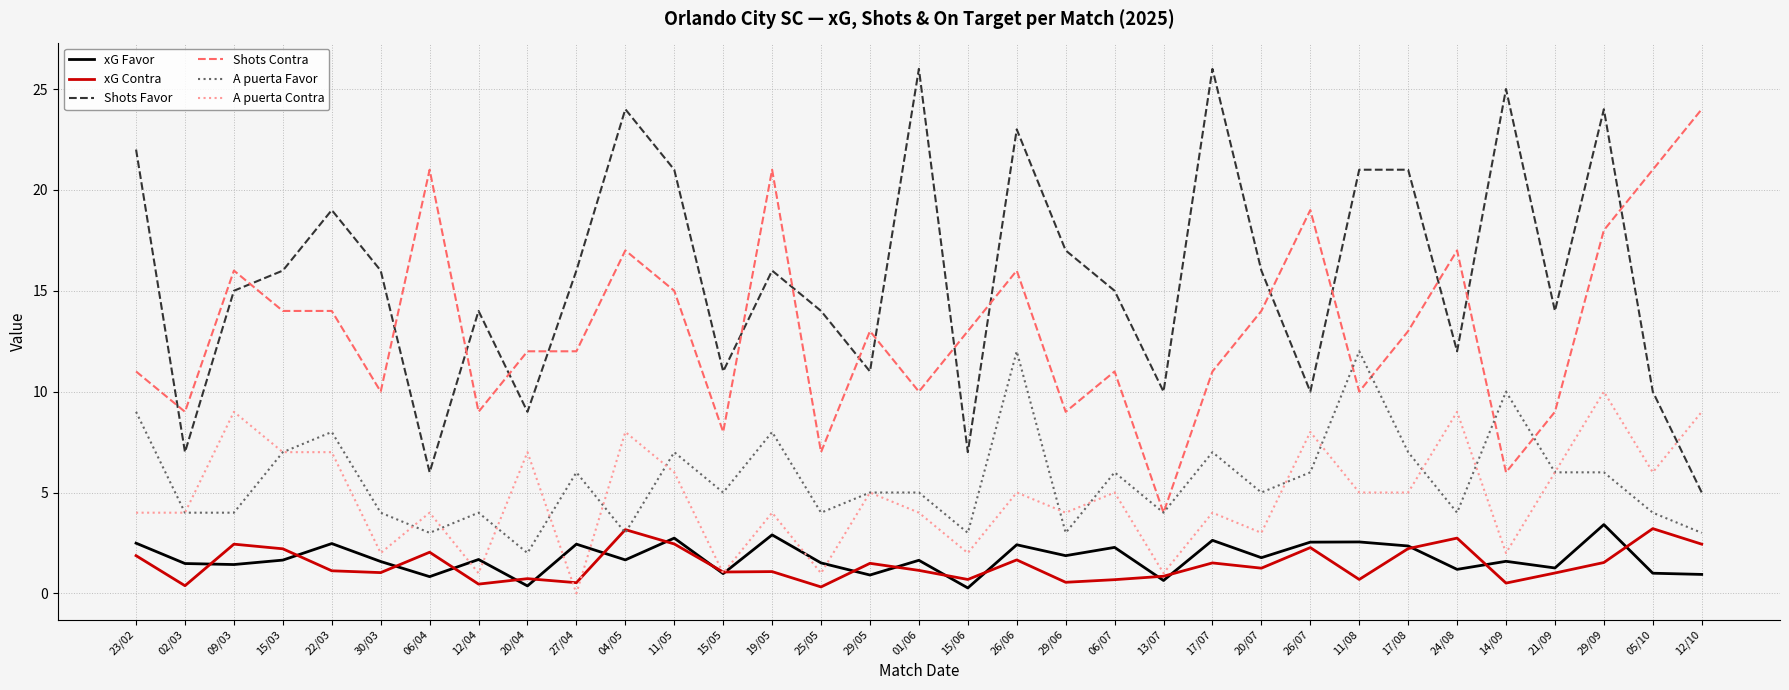

At which label does A puerta Contra reach its peak?

29/09